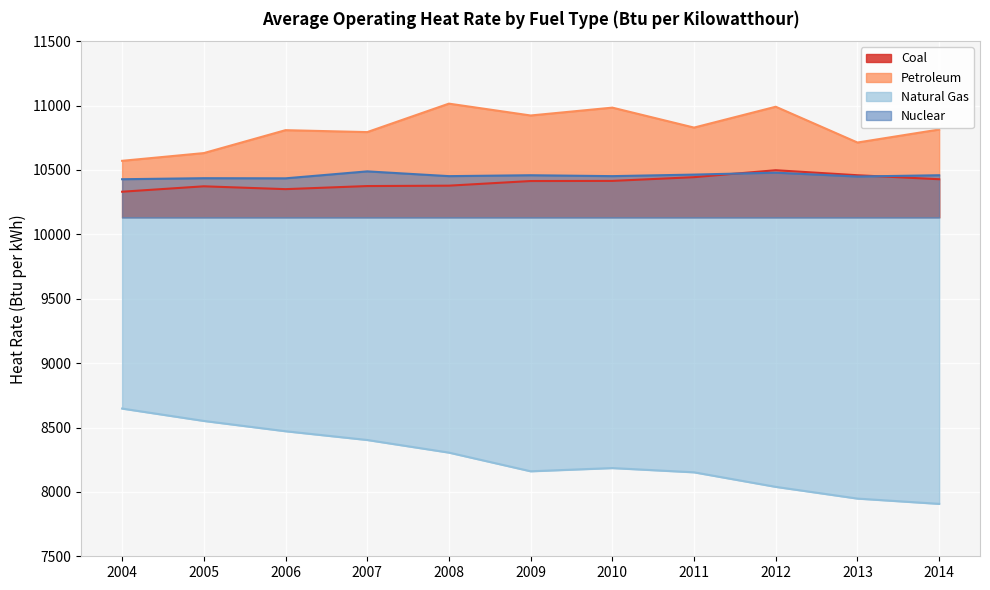

Reading left to right, list all the values displayed in this chart.

Coal: 2004=10331	2005=10373	2006=10351	2007=10375	2008=10378	2009=10414	2010=10415	2011=10444	2012=10498	2013=10459	2014=10428
Petroleum: 2004=10571	2005=10631	2006=10809	2007=10794	2008=11015	2009=10923	2010=10984	2011=10829	2012=10991	2013=10713	2014=10814
Natural Gas: 2004=8647	2005=8551	2006=8471	2007=8403	2008=8305	2009=8160	2010=8185	2011=8152	2012=8039	2013=7948	2014=7907
Nuclear: 2004=10428	2005=10436	2006=10435	2007=10489	2008=10452	2009=10459	2010=10452	2011=10464	2012=10479	2013=10449	2014=10459